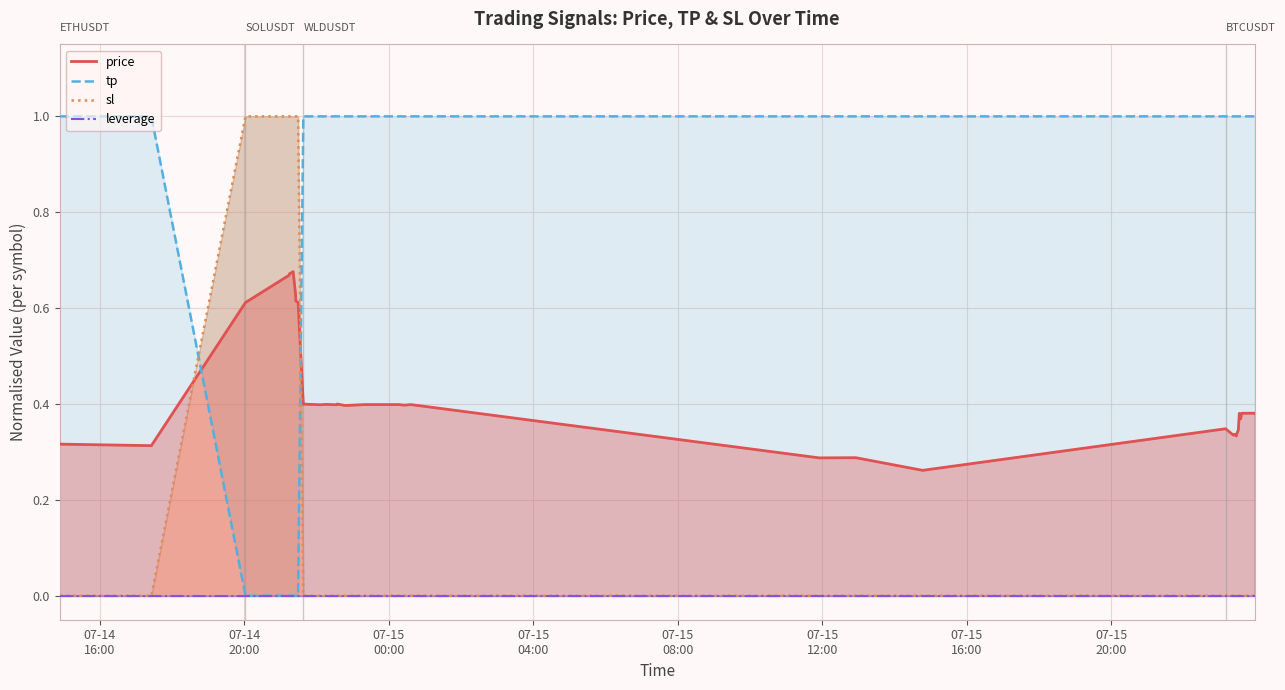

List the series in order of their overall mean, highest first.

tp, price, sl, leverage